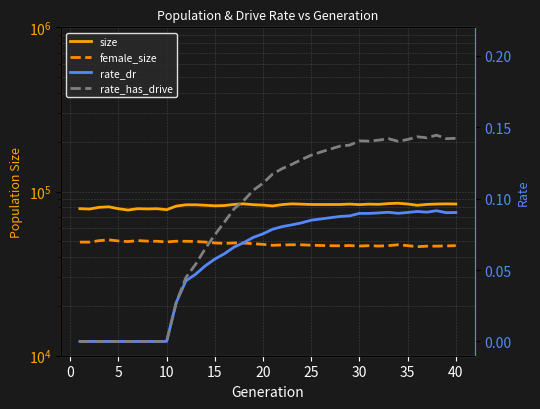

Which series has the largest range (max minus min)?

size